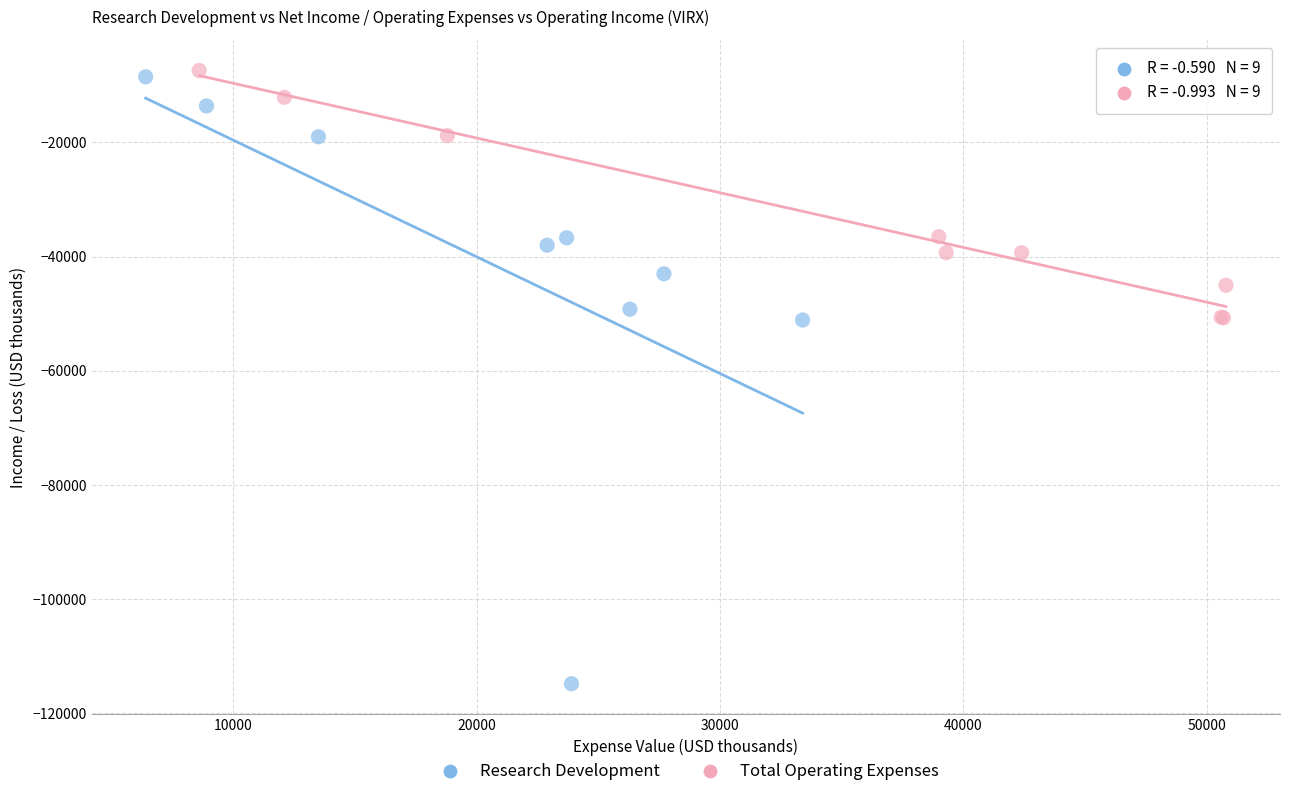

Which series has the largest Y range (max minus min)?

Research Development